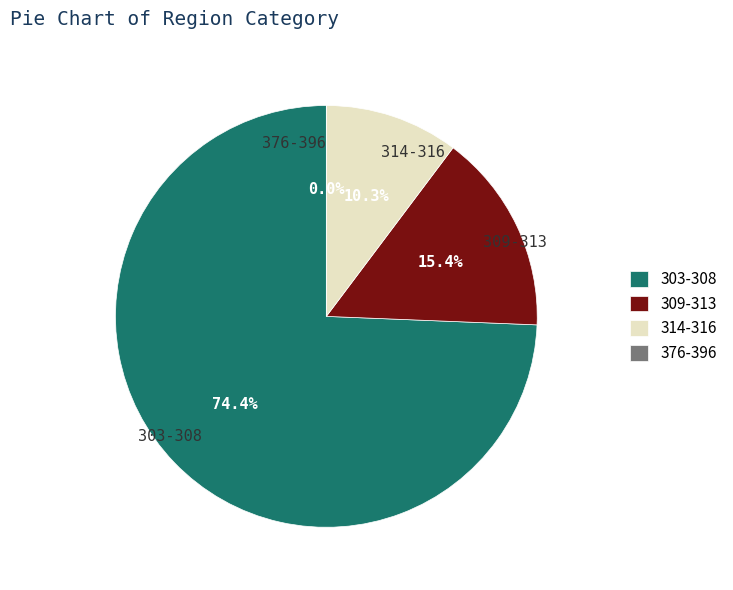

Which has a higher value, 395 or 376?

395